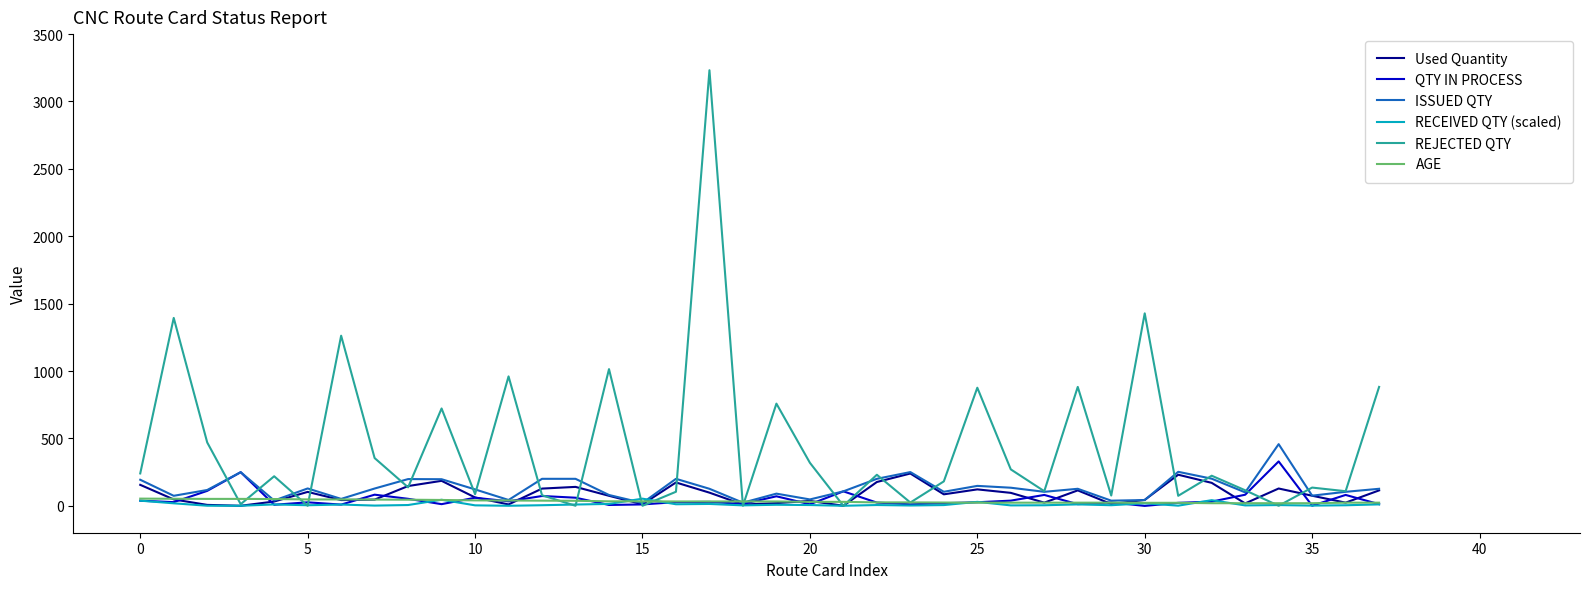

What is the maximum value for ISSUED QTY?

457.2